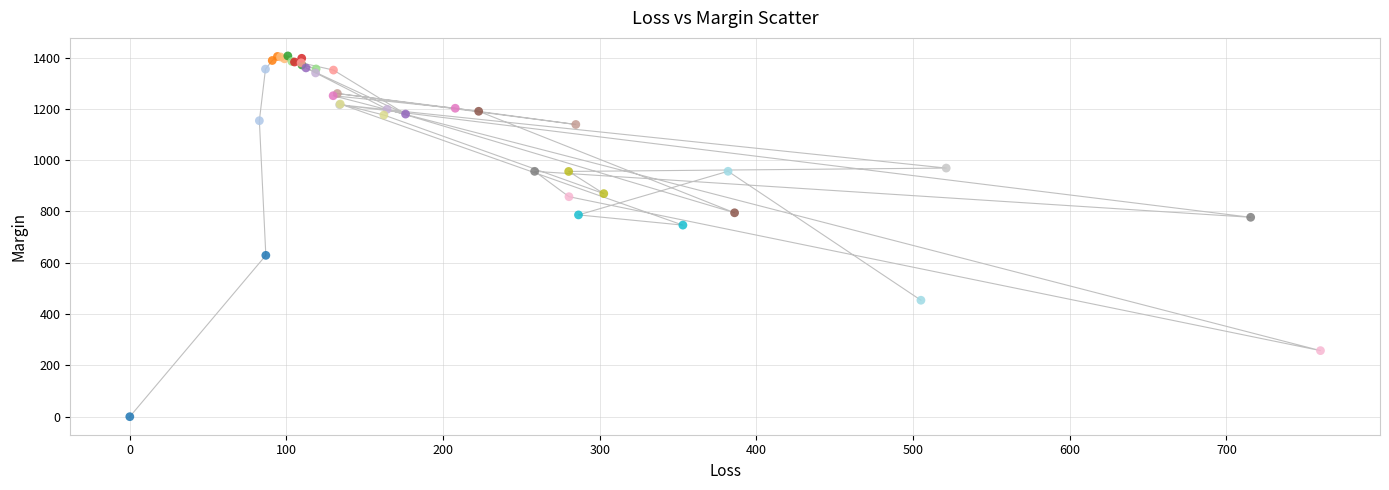

What Y value in the scatter plot is closest to 703?

746.9